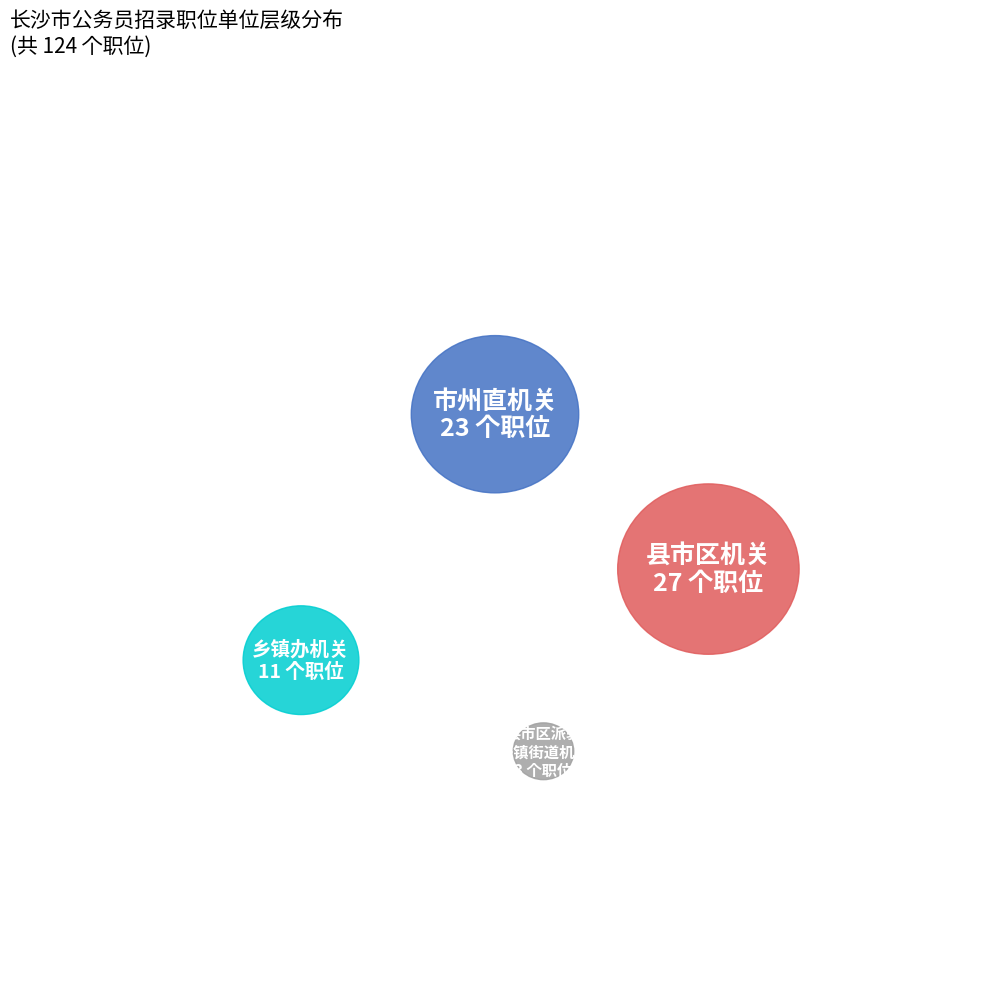

To the nearest percent, what is the difference between the 市州直机关 and 县市区机关 slice percentages?

6%